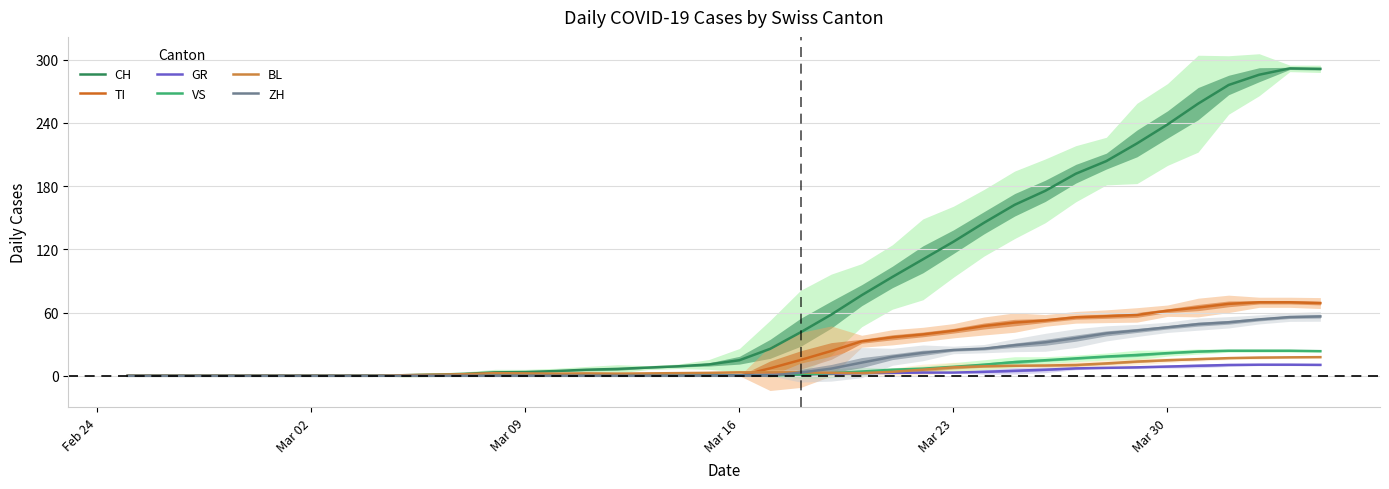

Reading left to right, extract all data points from this chart.

CH: 0.0	0.0	0.0	0.0	0.0	0.0	0.0	0.0	0.0	0.5	1.0	1.8	3.2	3.5	4.5	5.8	6.5	7.8	9.0	10.8	14.8	25.5	41.2	58.0	76.5	93.8	110.5	127.2	145.2	162.2	175.5	191.8	203.8	220.5	238.5	258.2	276.0	285.8	291.8	291.3
TI: 0.0	0.0	0.0	0.0	0.0	0.0	0.0	0.0	0.0	0.0	0.0	0.0	0.0	0.0	0.0	0.0	0.0	0.0	0.0	0.0	0.0	7.0	15.0	23.5	32.8	36.5	39.2	42.8	47.2	50.5	52.5	55.5	56.5	57.8	61.8	64.8	68.2	69.8	69.8	69.0
GR: 0.0	0.0	0.0	0.0	0.0	0.0	0.0	0.0	0.0	0.0	0.0	0.0	0.0	0.0	0.0	0.0	0.0	0.0	0.0	0.2	0.5	1.0	1.5	2.0	2.5	2.8	3.0	3.0	3.8	4.8	5.8	7.0	7.5	8.0	8.8	9.5	10.2	10.5	10.5	10.3
VS: 0.0	0.0	0.0	0.0	0.0	0.0	0.0	0.0	0.0	0.0	0.0	0.0	0.0	0.0	0.0	0.0	0.0	0.0	0.0	0.0	0.0	0.0	1.2	2.5	4.0	5.8	6.8	8.5	10.5	13.0	14.8	16.5	18.2	19.8	21.5	23.0	23.8	23.8	23.8	23.3
BL: 0.0	0.0	0.0	0.0	0.0	0.0	0.0	0.0	0.0	0.5	1.0	1.5	2.5	2.2	2.0	2.2	2.0	2.2	2.5	2.8	3.2	3.2	3.2	2.8	2.5	3.8	5.8	8.0	9.0	9.5	9.8	10.2	11.8	13.5	14.8	15.8	16.8	17.2	17.5	17.7
ZH: 0.0	0.0	0.0	0.0	0.0	0.0	0.0	0.0	0.0	0.0	0.0	0.0	0.0	0.0	0.0	0.0	0.0	0.0	0.0	0.0	0.0	0.0	3.0	6.8	12.5	18.0	21.8	24.5	25.8	29.0	31.8	35.8	40.2	43.0	46.0	49.0	50.8	53.5	55.8	56.3